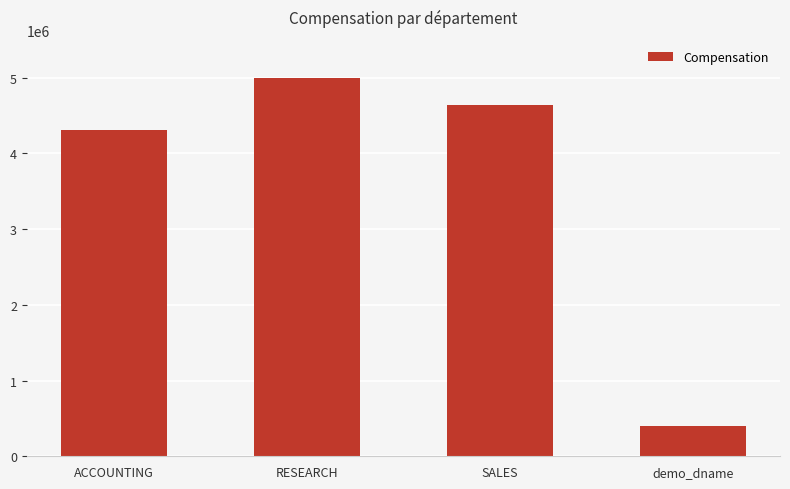

Rank the categories by value from lowest to highest.

demo_dname, ACCOUNTING, SALES, RESEARCH